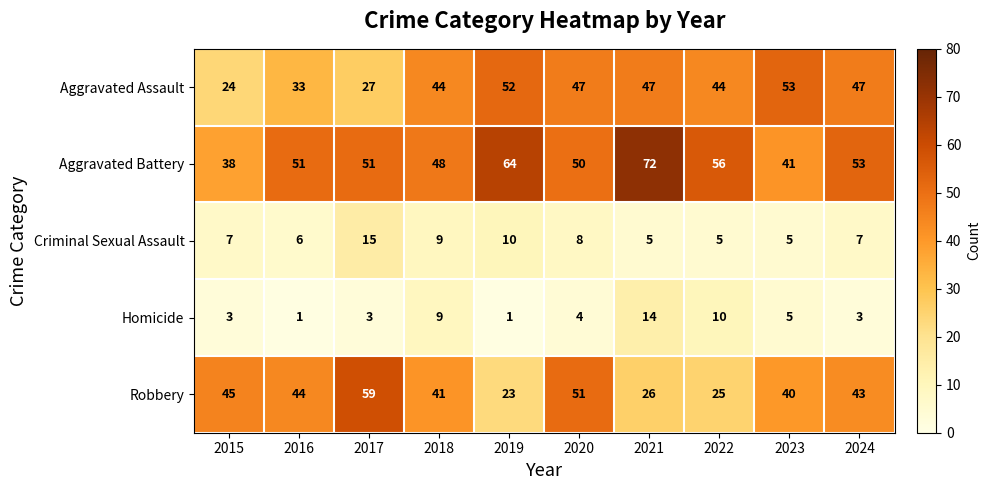

What is the sum of the Aggravated Battery values at 2019 and 2017?

115